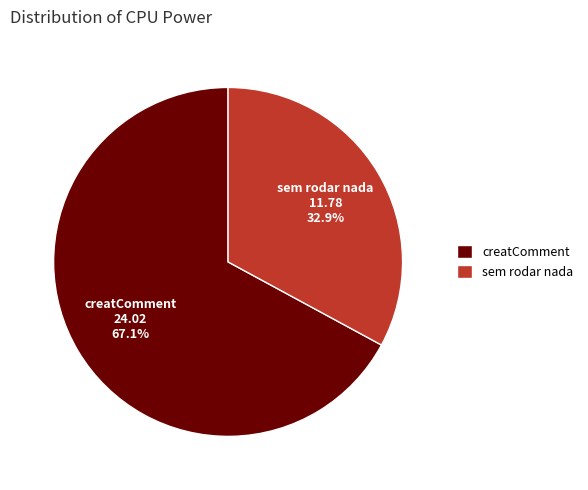

How much of the chart is everything except sem rodar nada?

67.1%